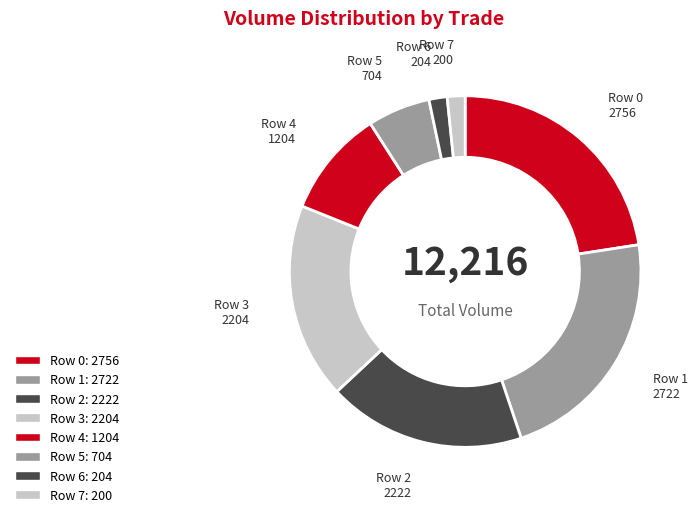

Is there any slice that represents more than half of the pie?

No